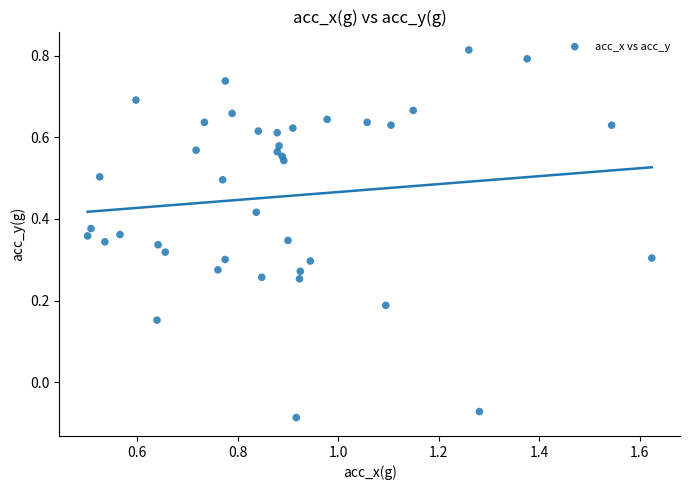

What is the range of Y values (max minus min)?

0.9